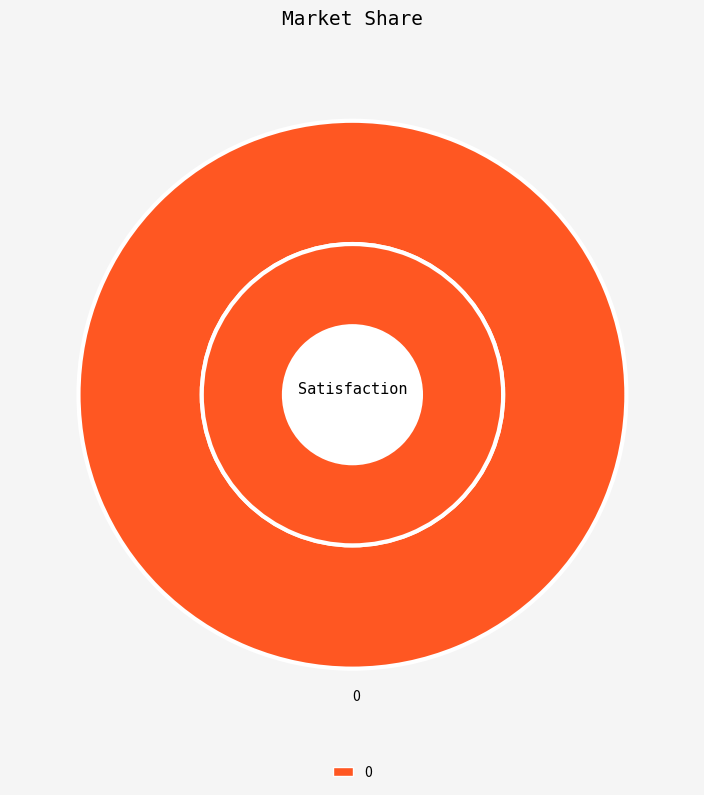

To the nearest percent, what is the combined percentage of 1 and 0?

100%